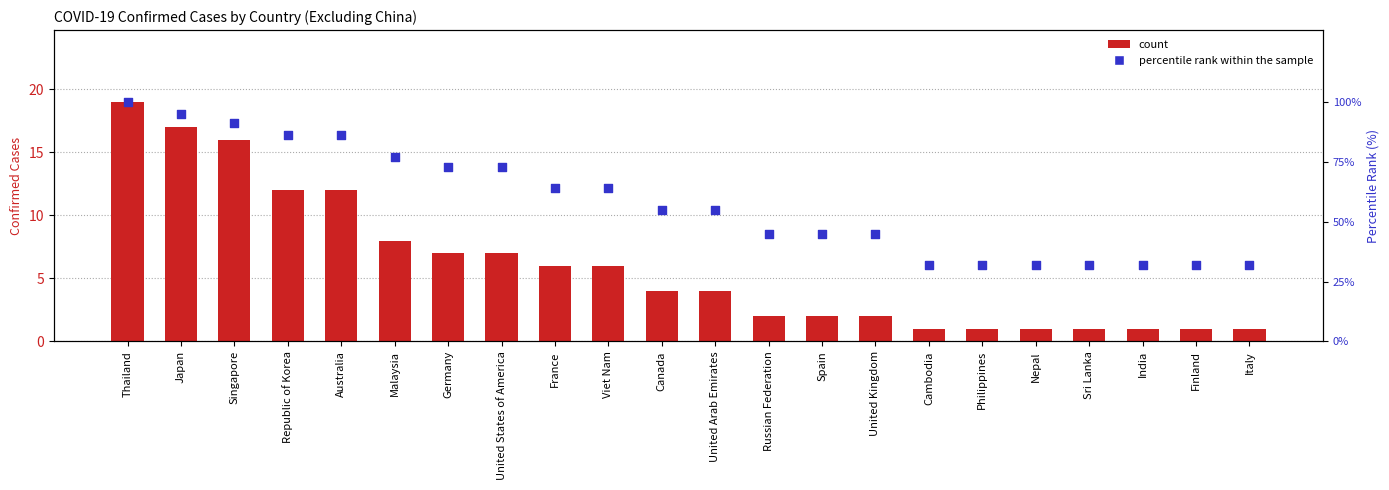

What is the total value across all series at Finland?

33